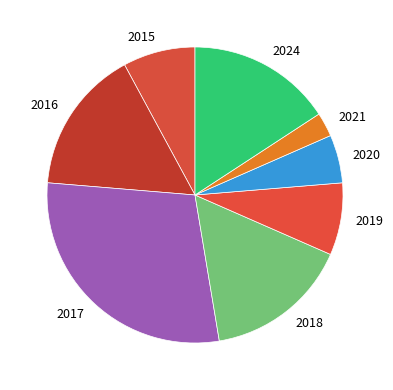

True or false: 2020 accounts for 1% of the total.

False